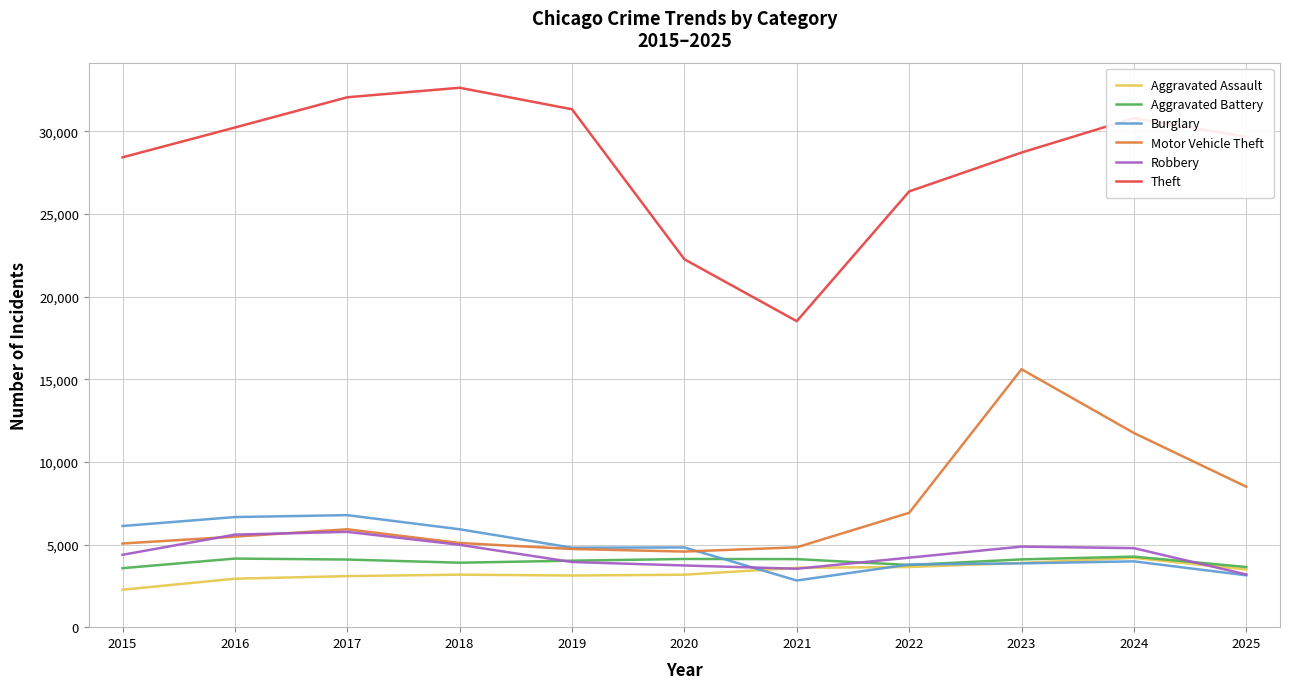

Which series has the largest total across all categories?

Theft